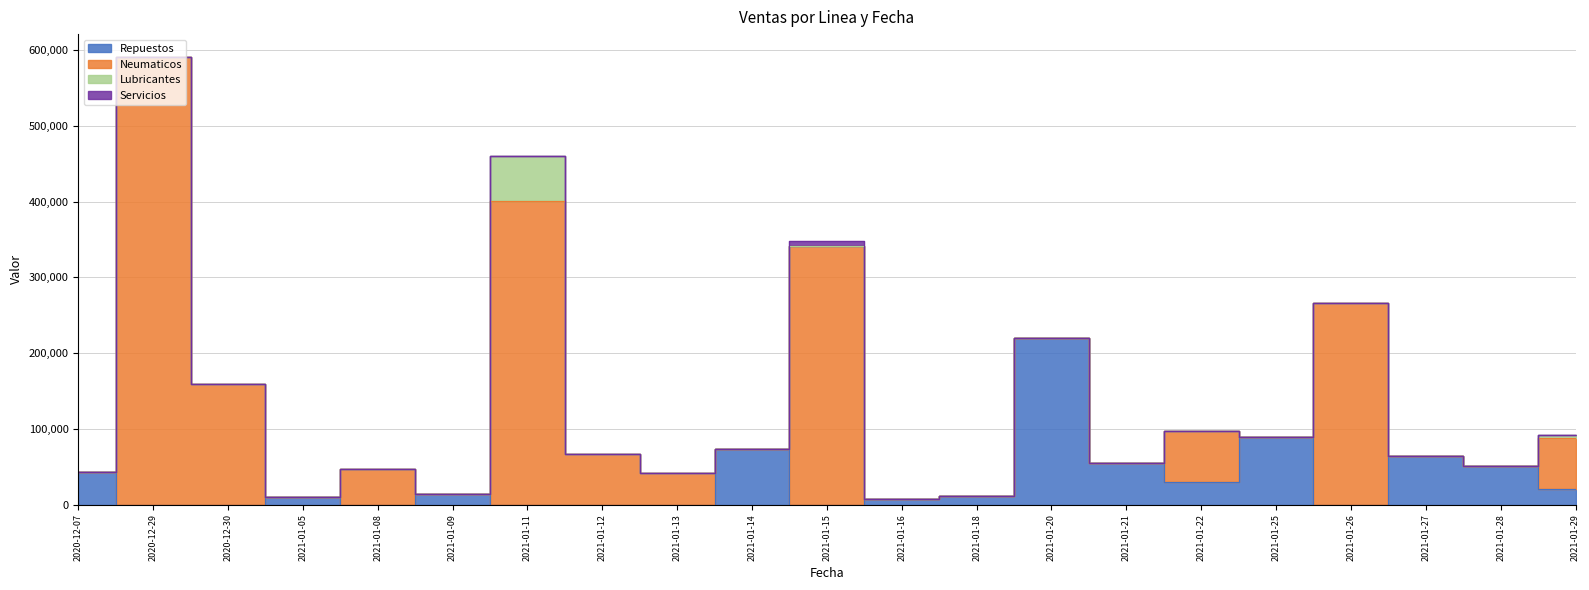

The Neumaticos series shows 38634 at 2021-01-12. True or false?

False